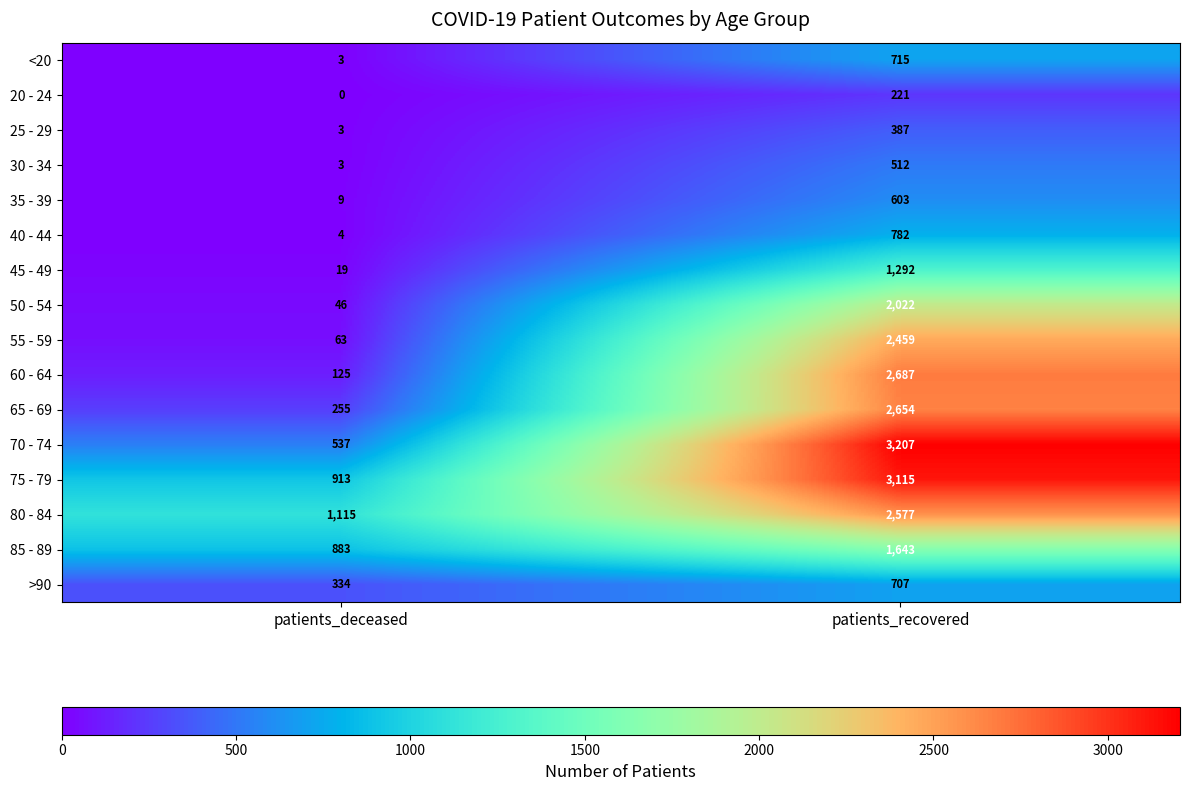

Between patients_deceased and patients_recovered, which series saw the biggest shift?

70 - 74